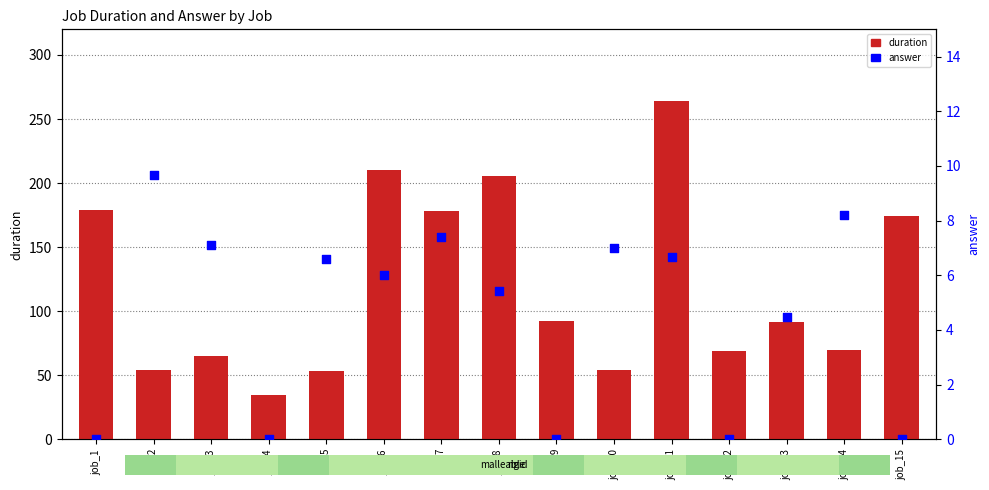

Is the value of duration at job_10 greater than the value of answer at job_3?

Yes